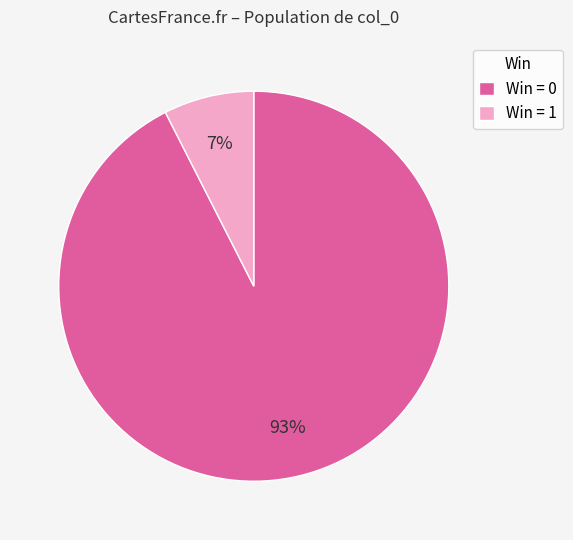

Which category has the smallest portion of the pie?

Win = 1